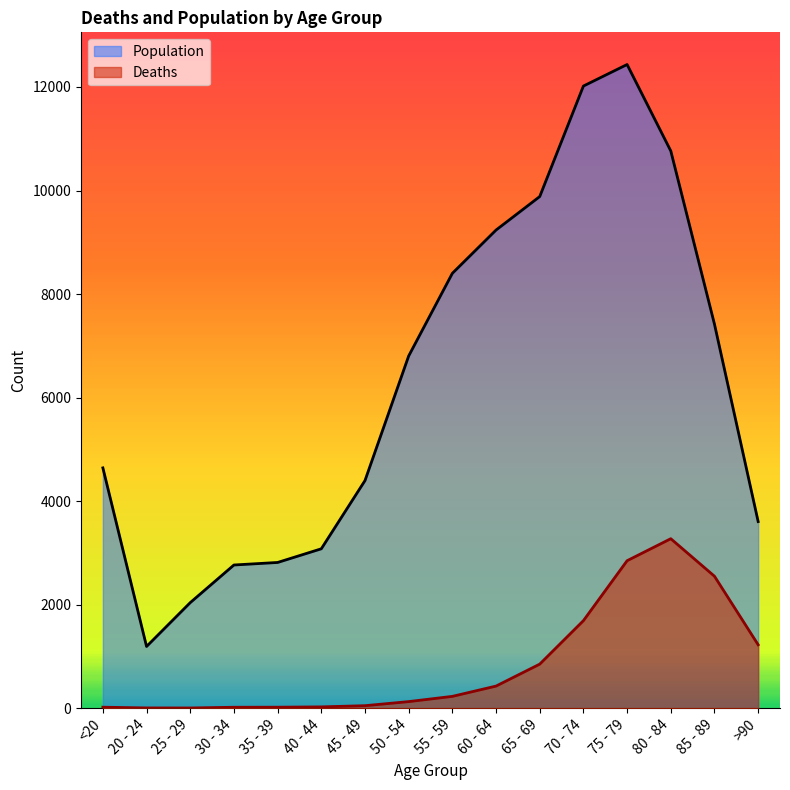

What is the value of the Population point at the 10th from the left?

9236